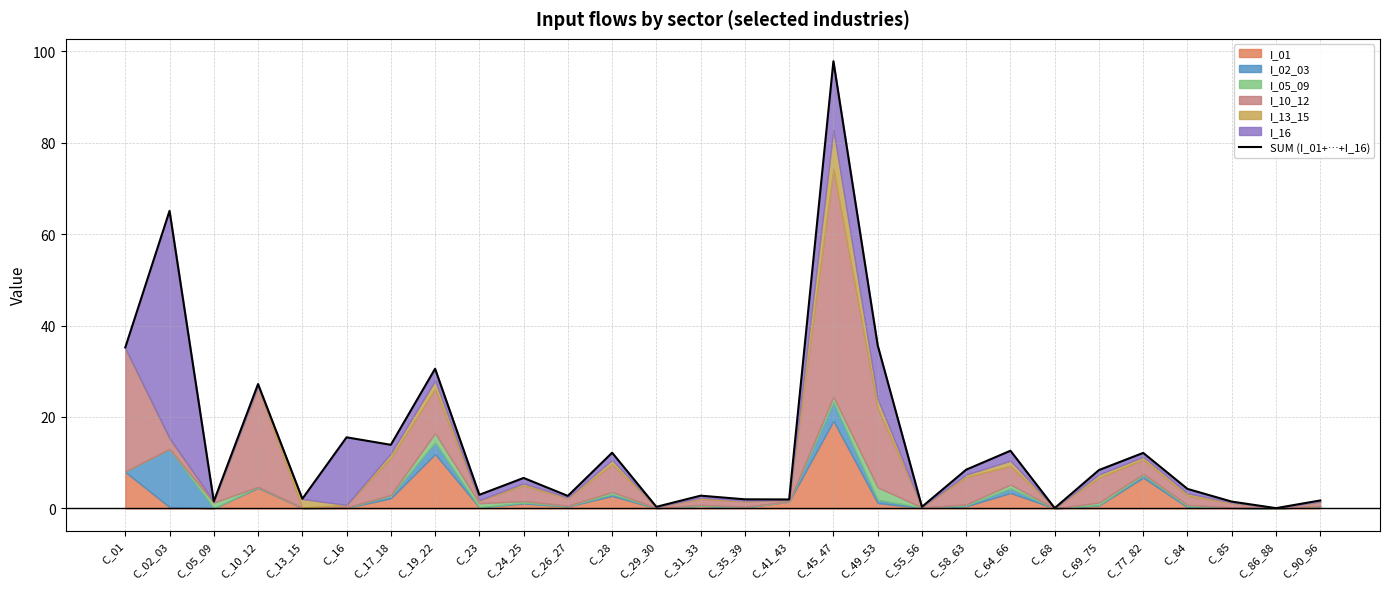

What is the minimum value shown in the chart?

0.1